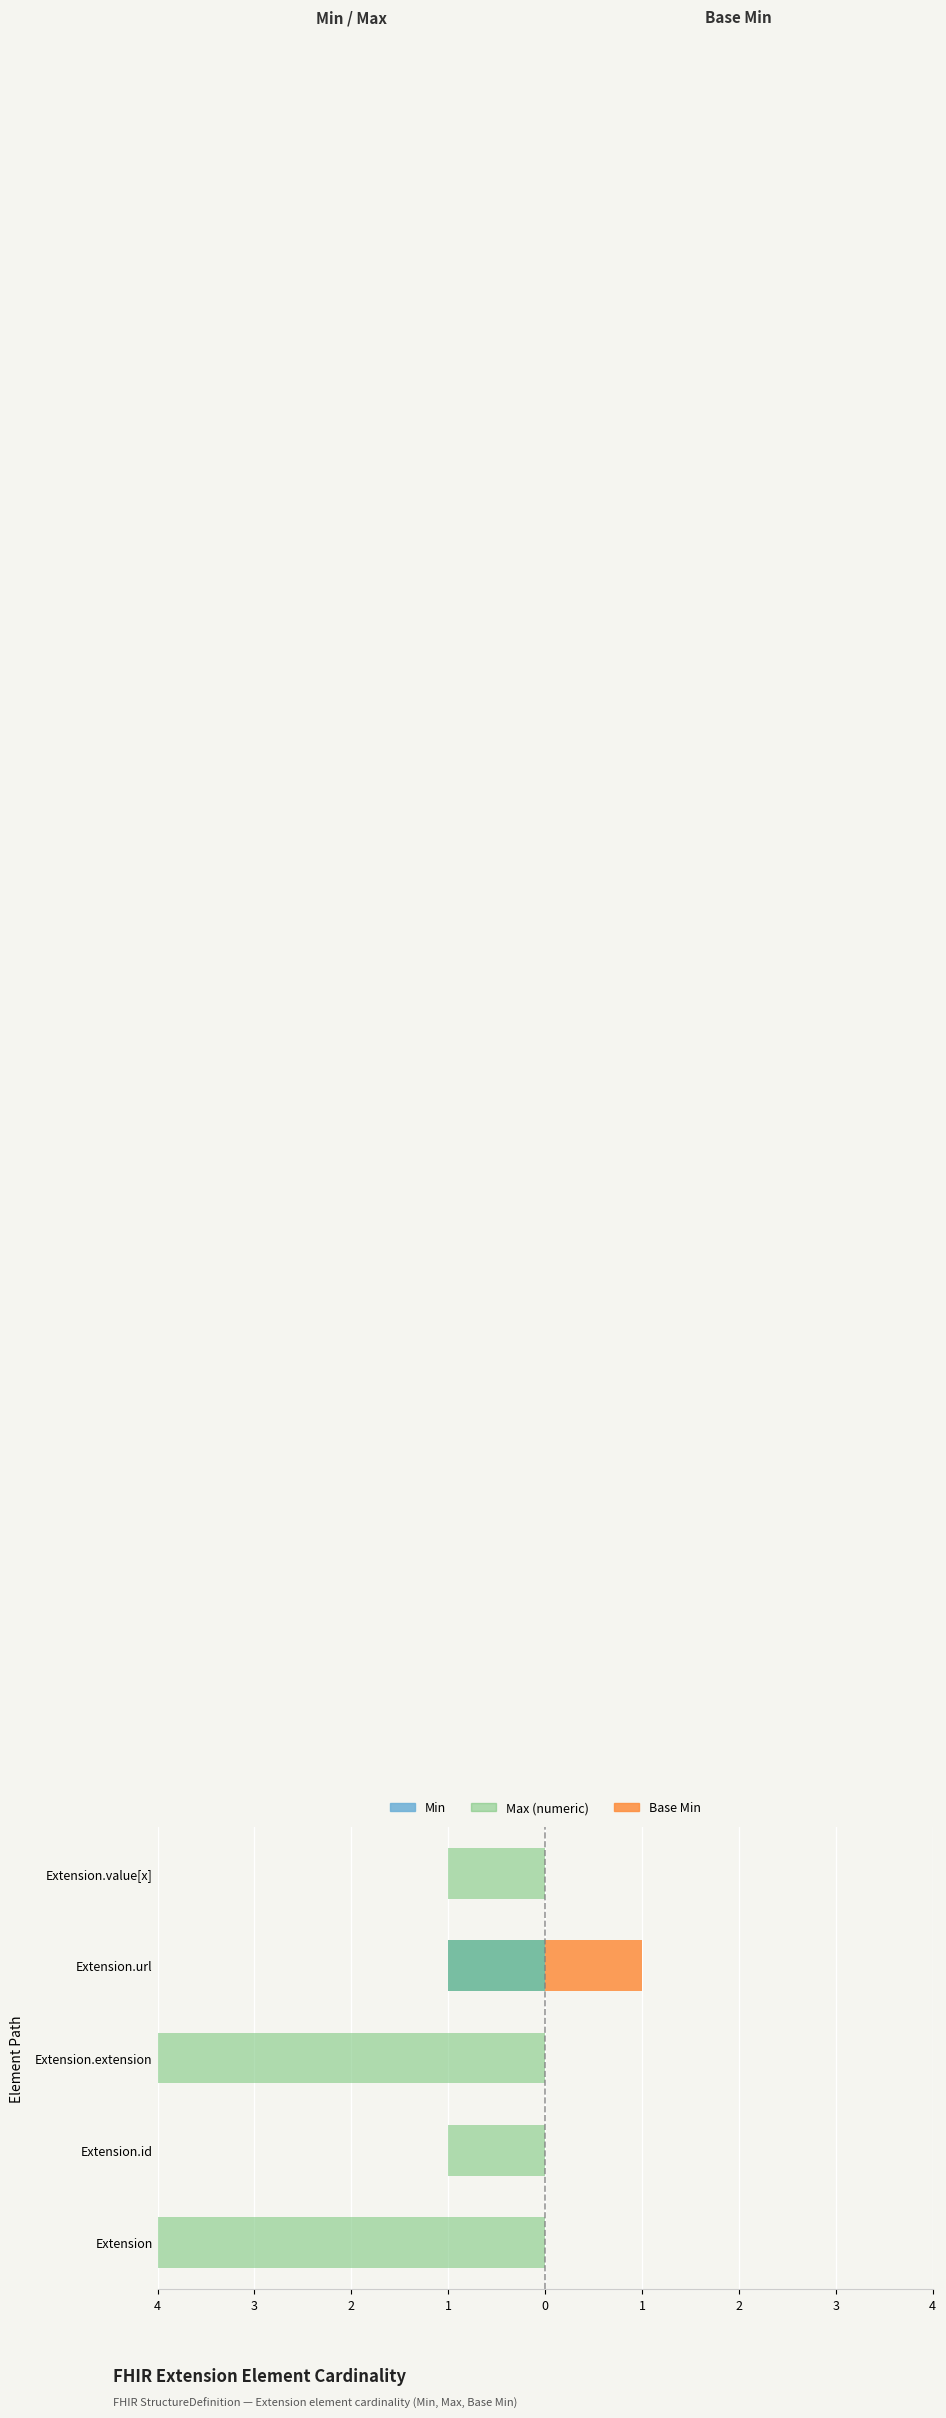

What is the value of the Max (numeric) bar at the 3rd from the left?

-999